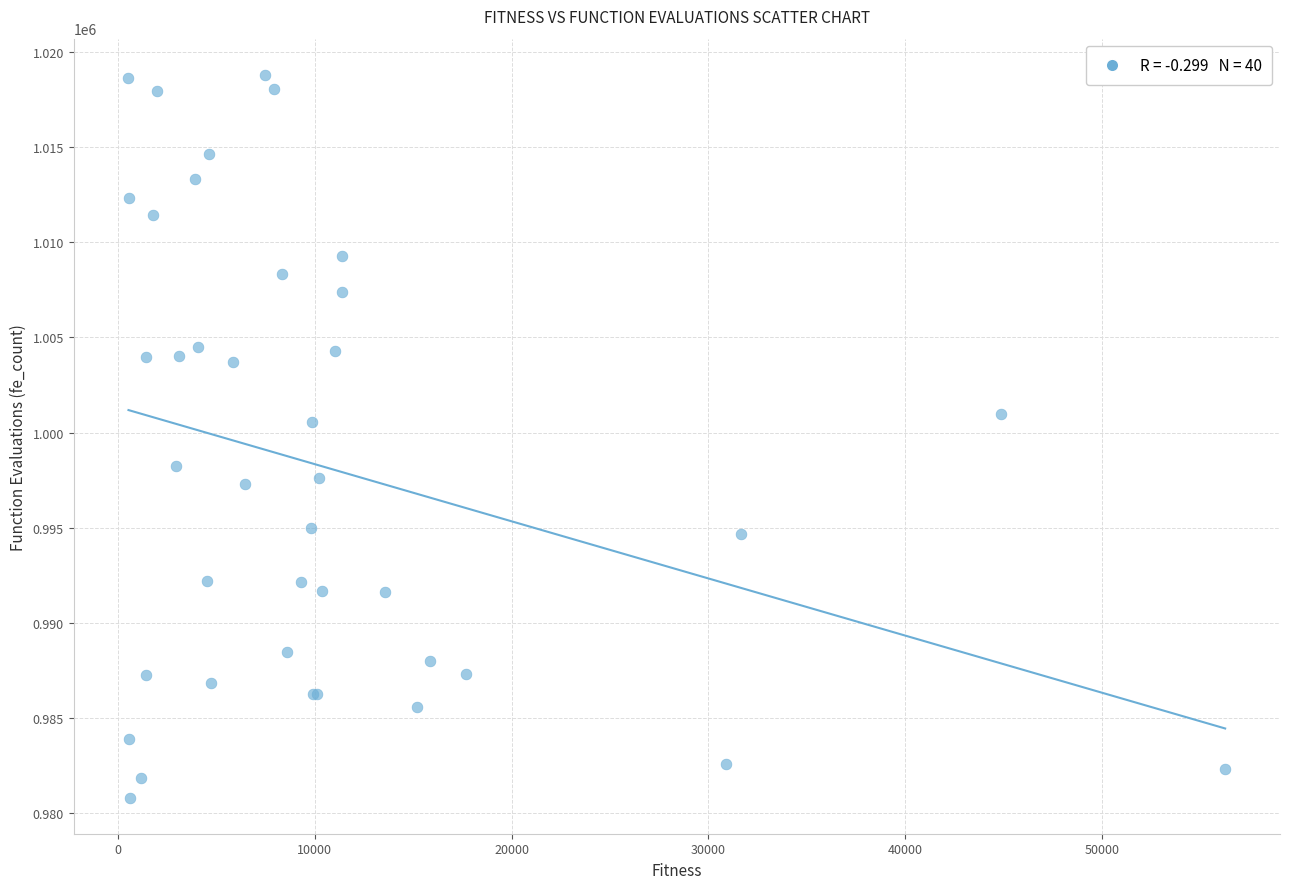

What Y value in the scatter plot is closest to 999809?

1000569.4